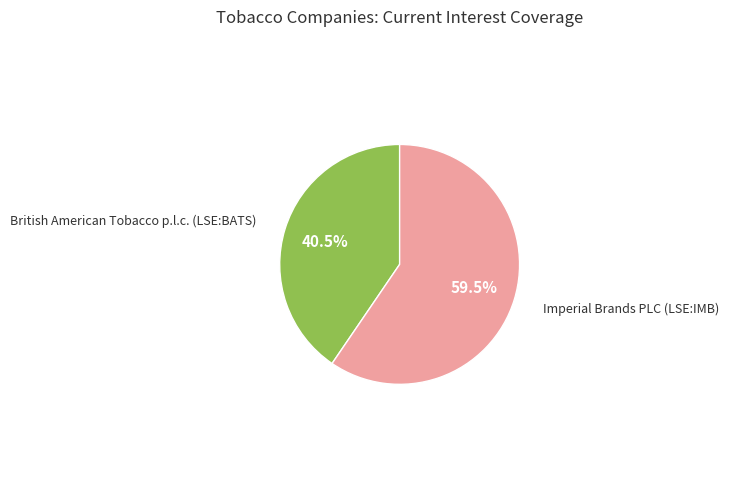

How many slices are in this pie chart?

2